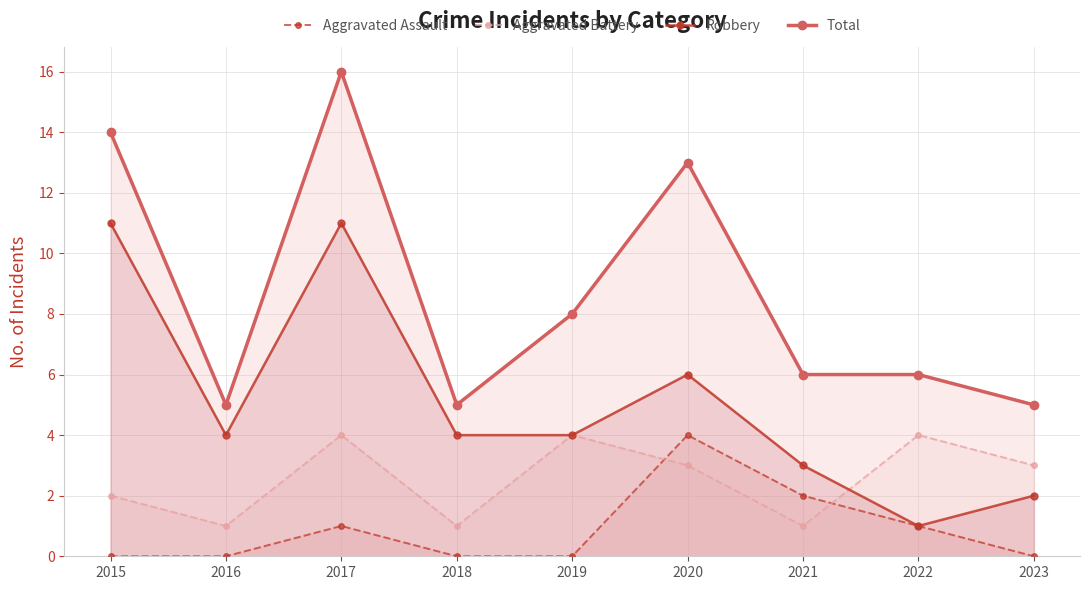

True or false: Aggravated Battery and Total intersect in this chart.

False